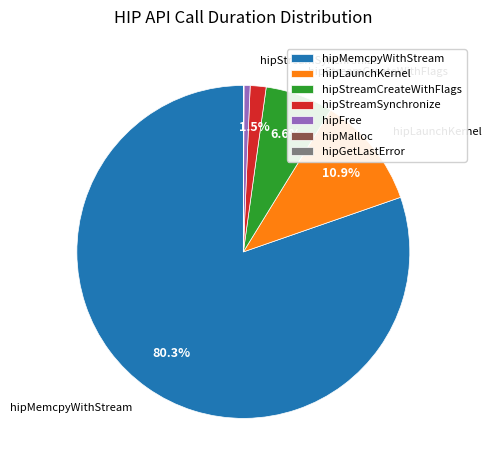

Combined, do hipStreamSynchronize and hipMemcpyWithStream account for over 50%?

Yes